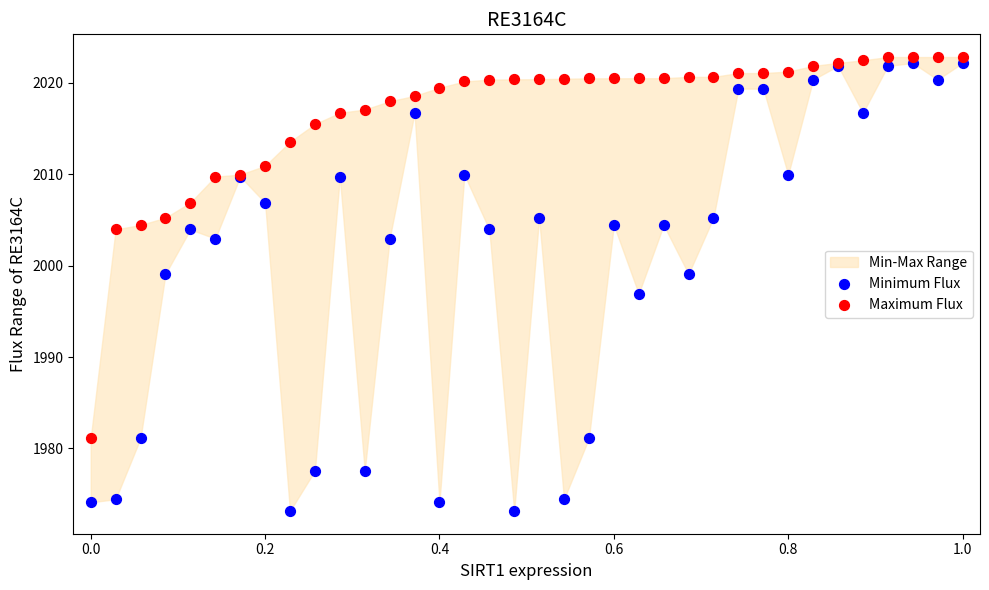

Which series reaches the maximum Y coordinate?

Maximum Flux